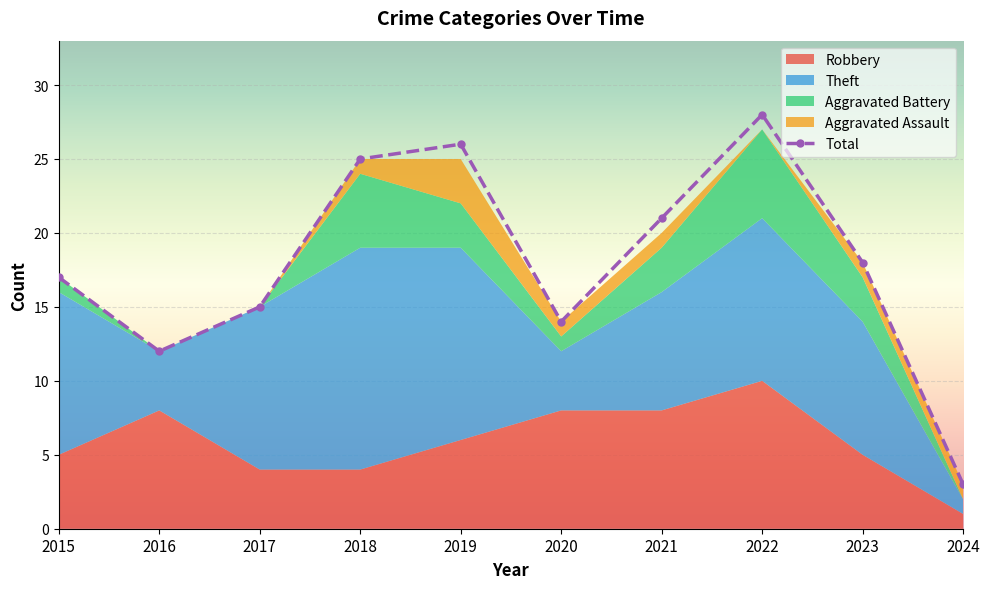

The value of Robbery at 2018 is 4. True or false?

True